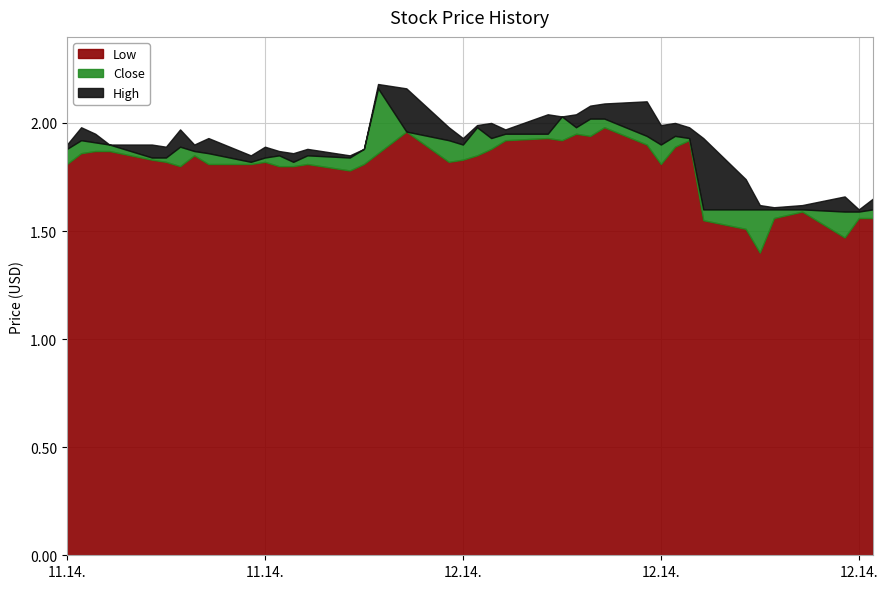

What is the sum of all Low values?

71.7